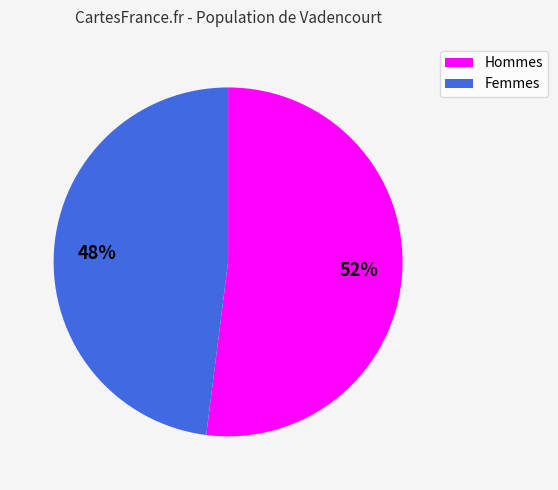

Combined, do Femmes and Hommes account for over 50%?

Yes